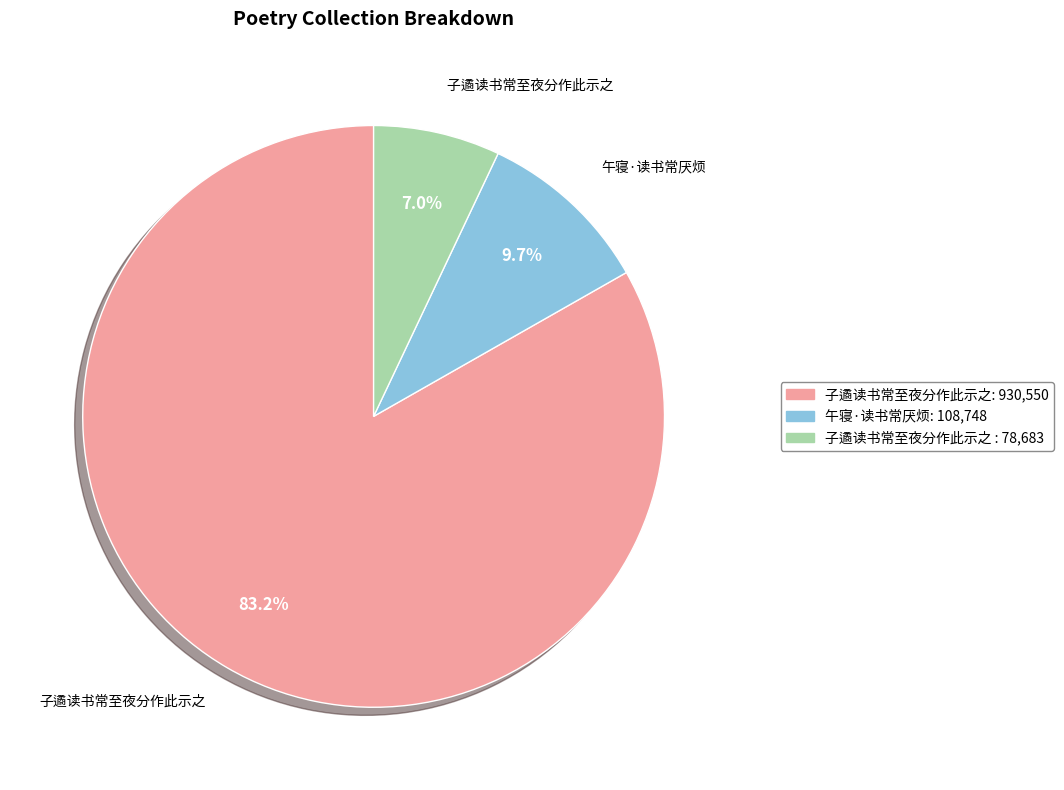

How many slices are in this pie chart?

3